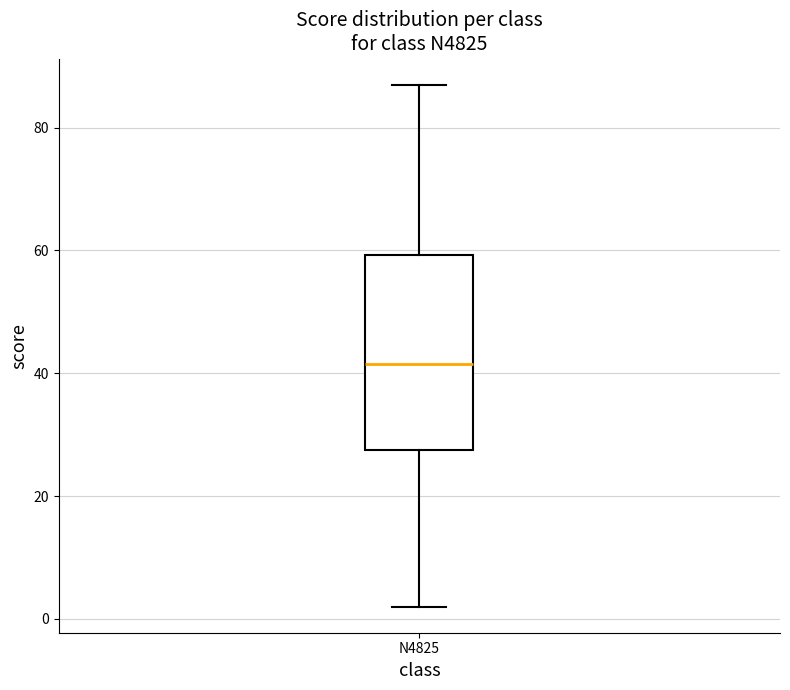

Read this box plot against the y-axis: the position of the median line, the range covered by the box, and the ends of both whiskers. The values are not printed on the chart, so give them approximately, as read against the axis.

median 42, box 28 to 60, whiskers 2 to 88